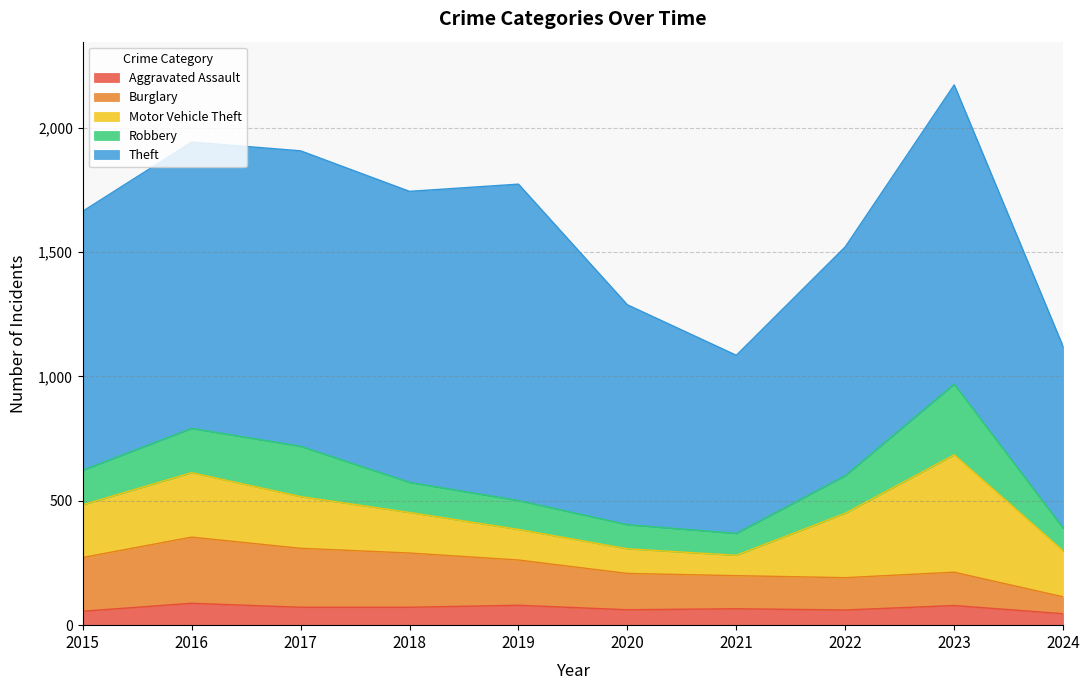

What is the sum of the Motor Vehicle Theft values at 2024 and 2020?

284